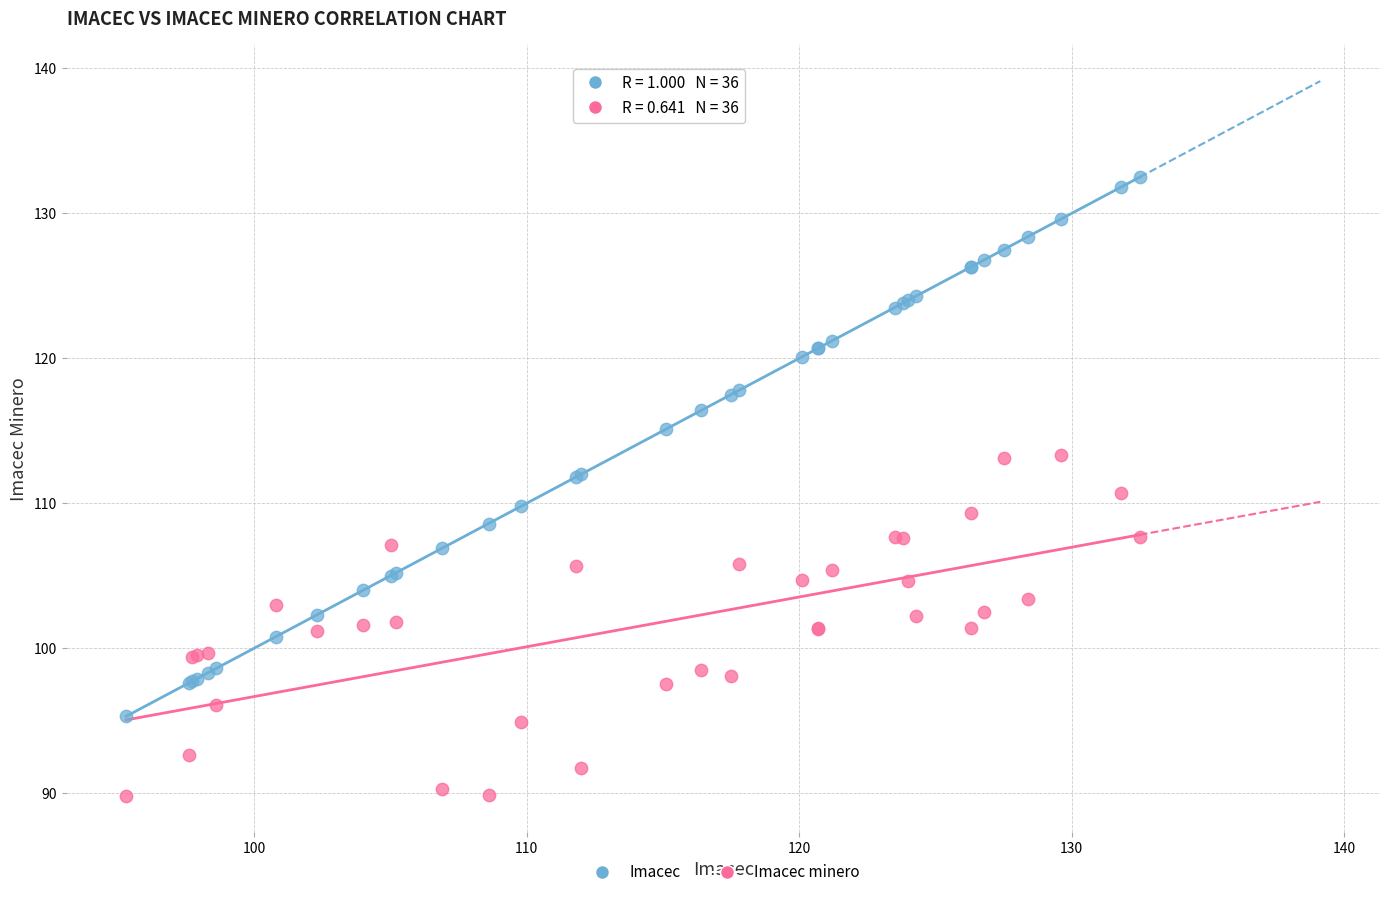

Which series contains the highest Y value?

Imacec